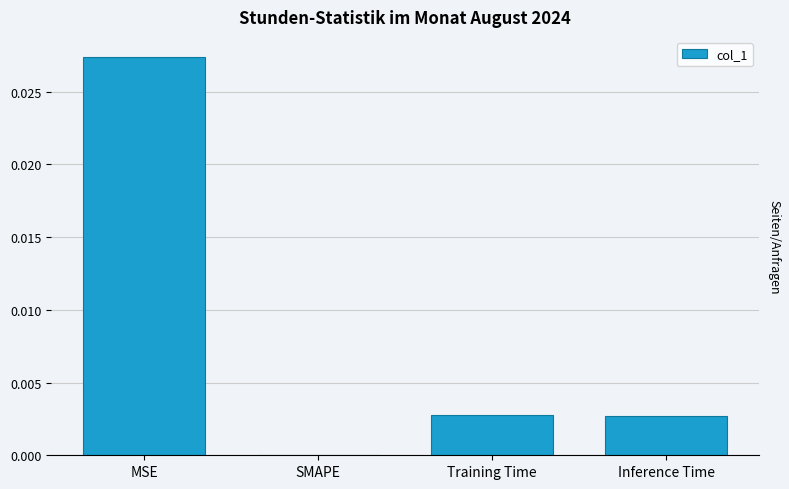

At which category does the chart reach its peak across all series?

MSE